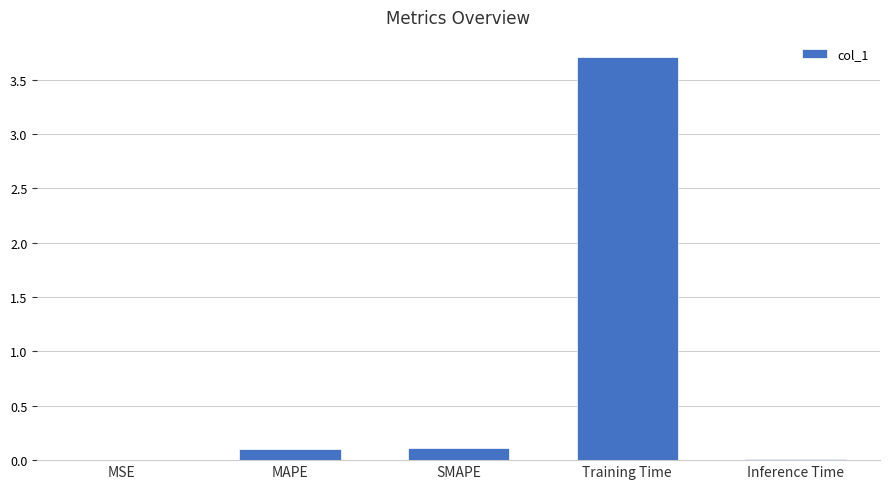

Is it true that the value at MAPE is 0.1?

True